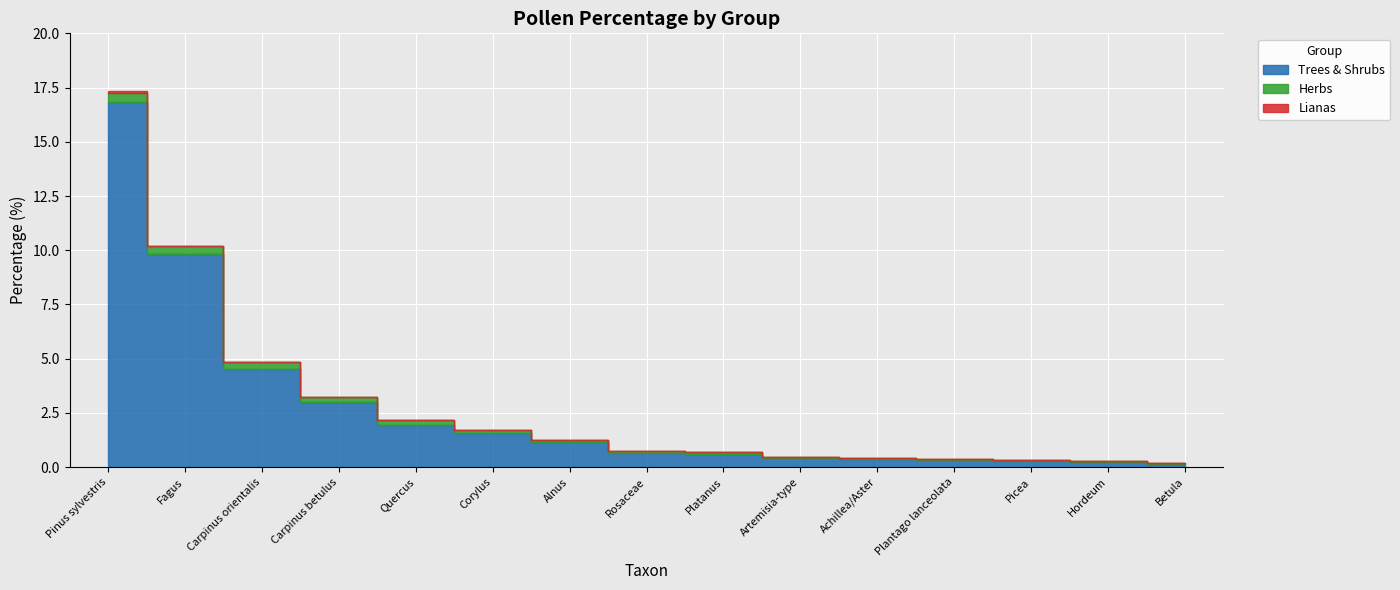

True or false: Trees & Shrubs has more than 0 points higher than both neighbors.

False